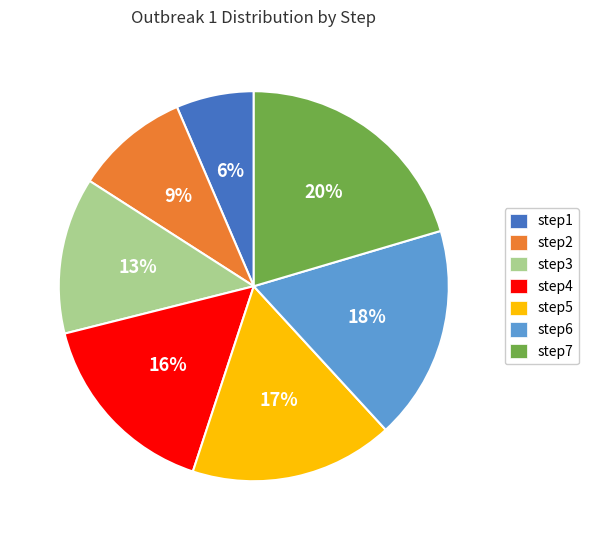

To the nearest percent, what portion does step4 represent?

16%